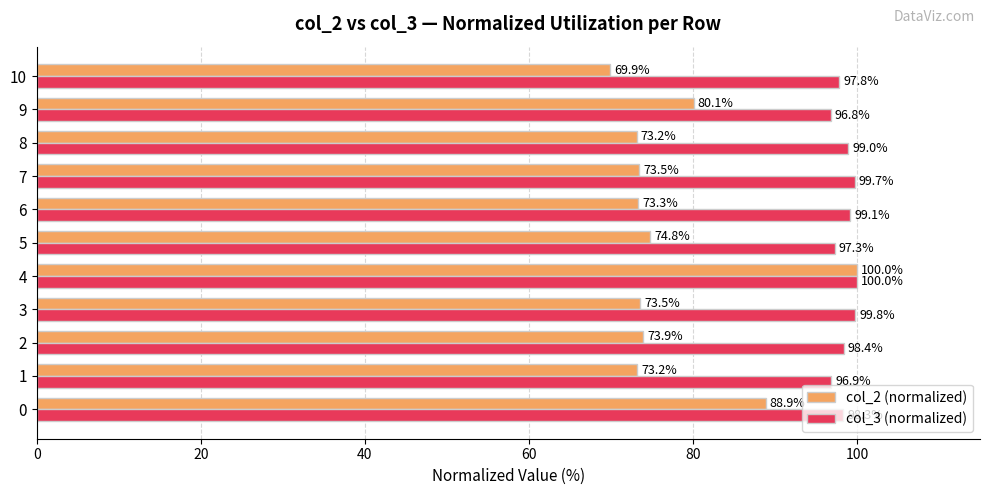

What is the difference between the col_2 (normalized) values at 4 and 10?

30.1